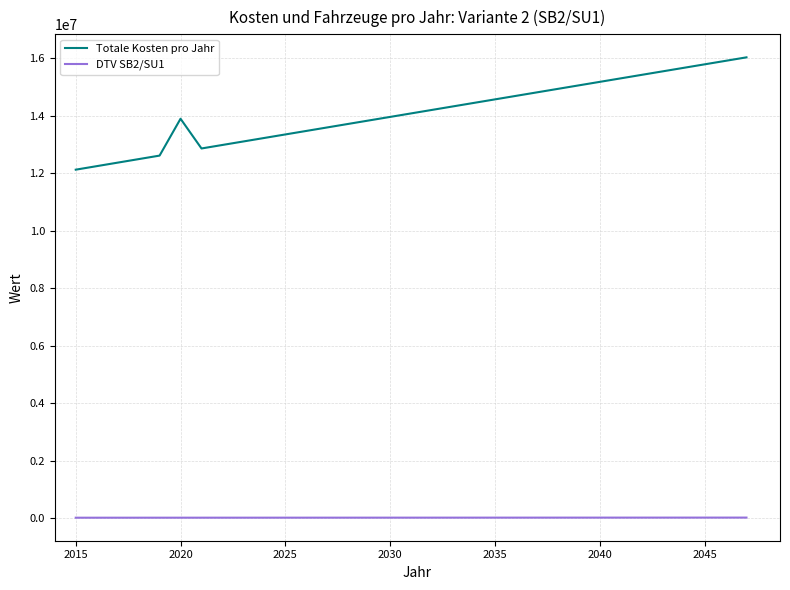

Which series has the largest total across all categories?

Totale Kosten pro Jahr